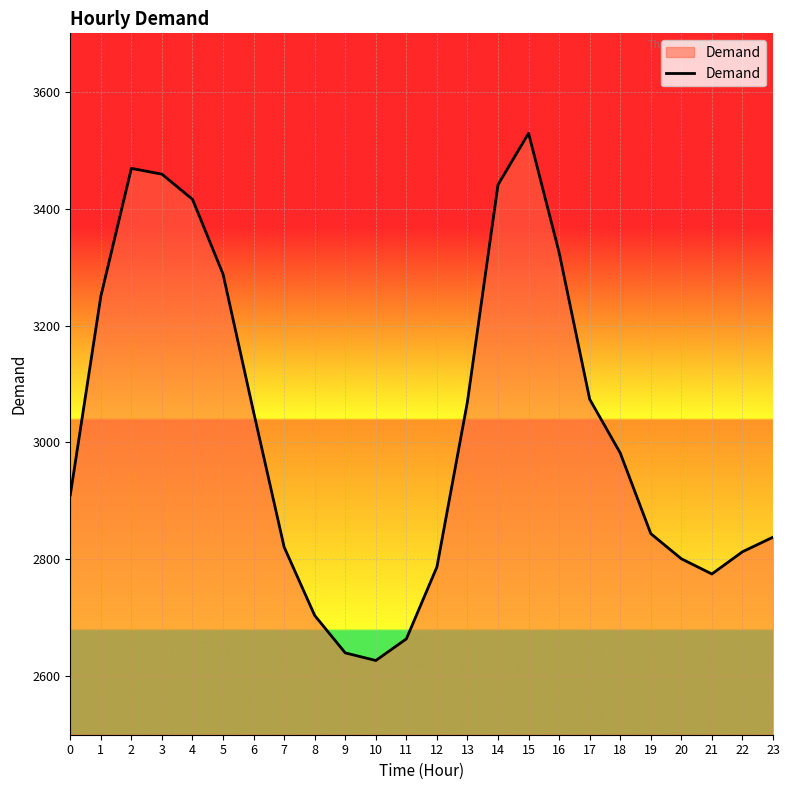

True or false: the data has more than 0 interior local peaks.

True